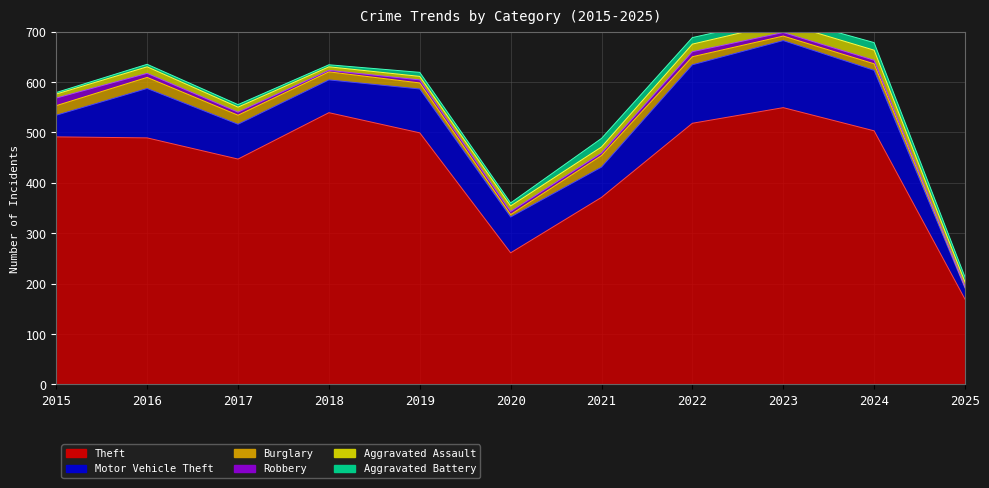

Is the value of Burglary at 2017 greater than the value of Theft at 2025?

No